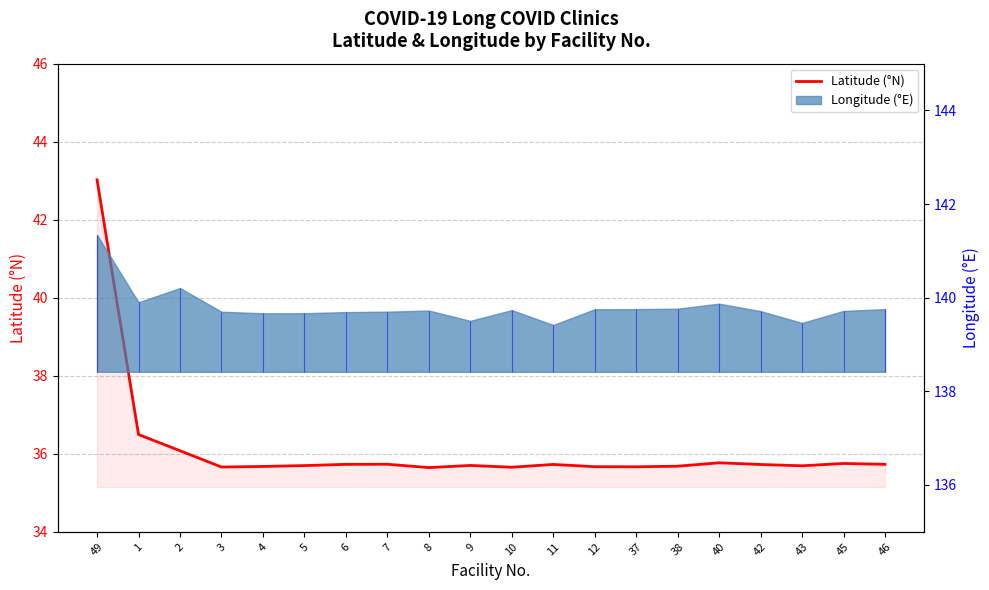

Reading left to right, list all the values displayed in this chart.

43.0	36.5	36.1	35.7	35.7	35.7	35.7	35.7	35.6	35.7	35.7	35.7	35.7	35.7	35.7	35.8	35.7	35.7	35.8	35.7